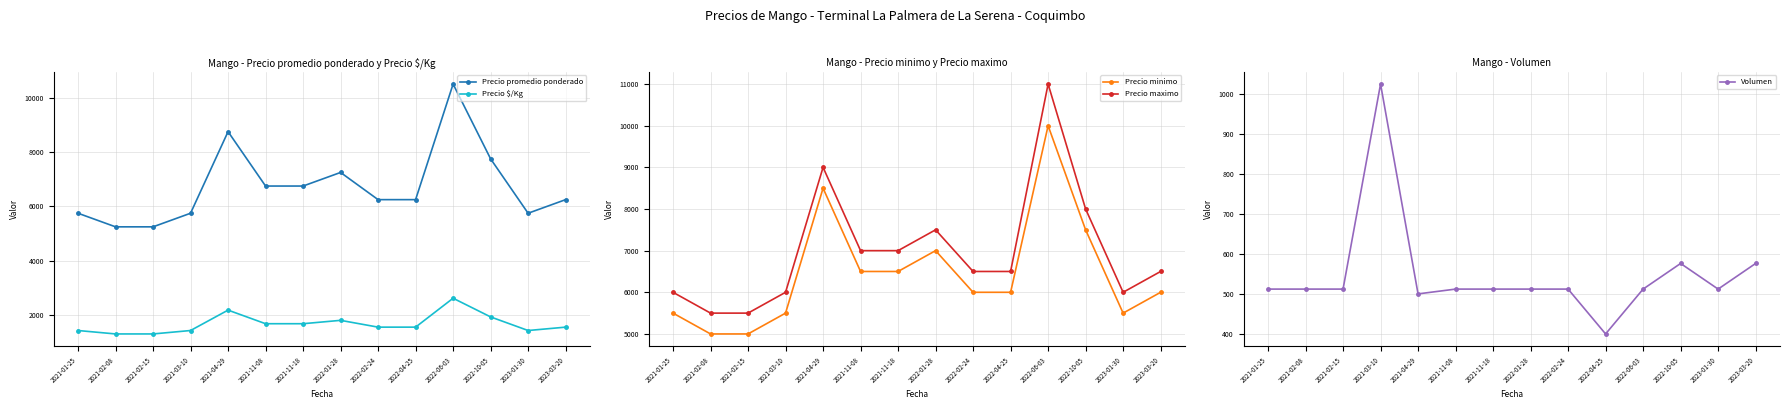

True or false: Precio $/Kg and Precio maximo cross at least once.

False